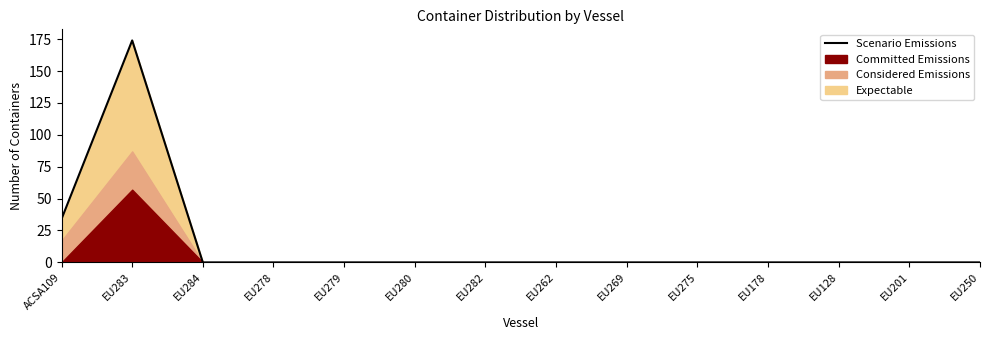

List the labels in order of value, smallest first.

EU284, EU278, EU279, EU280, EU282, EU262, EU269, EU275, EU178, EU128, EU201, EU250, ACSA109, EU283